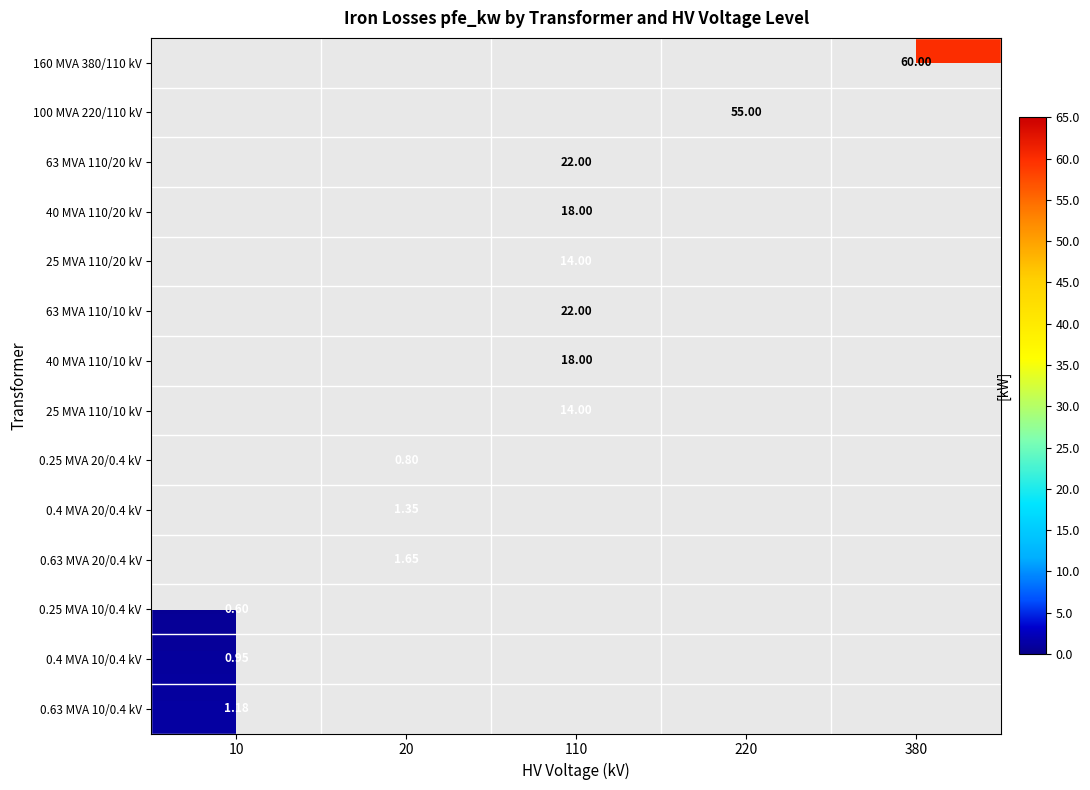

How many data points does each series have?

5